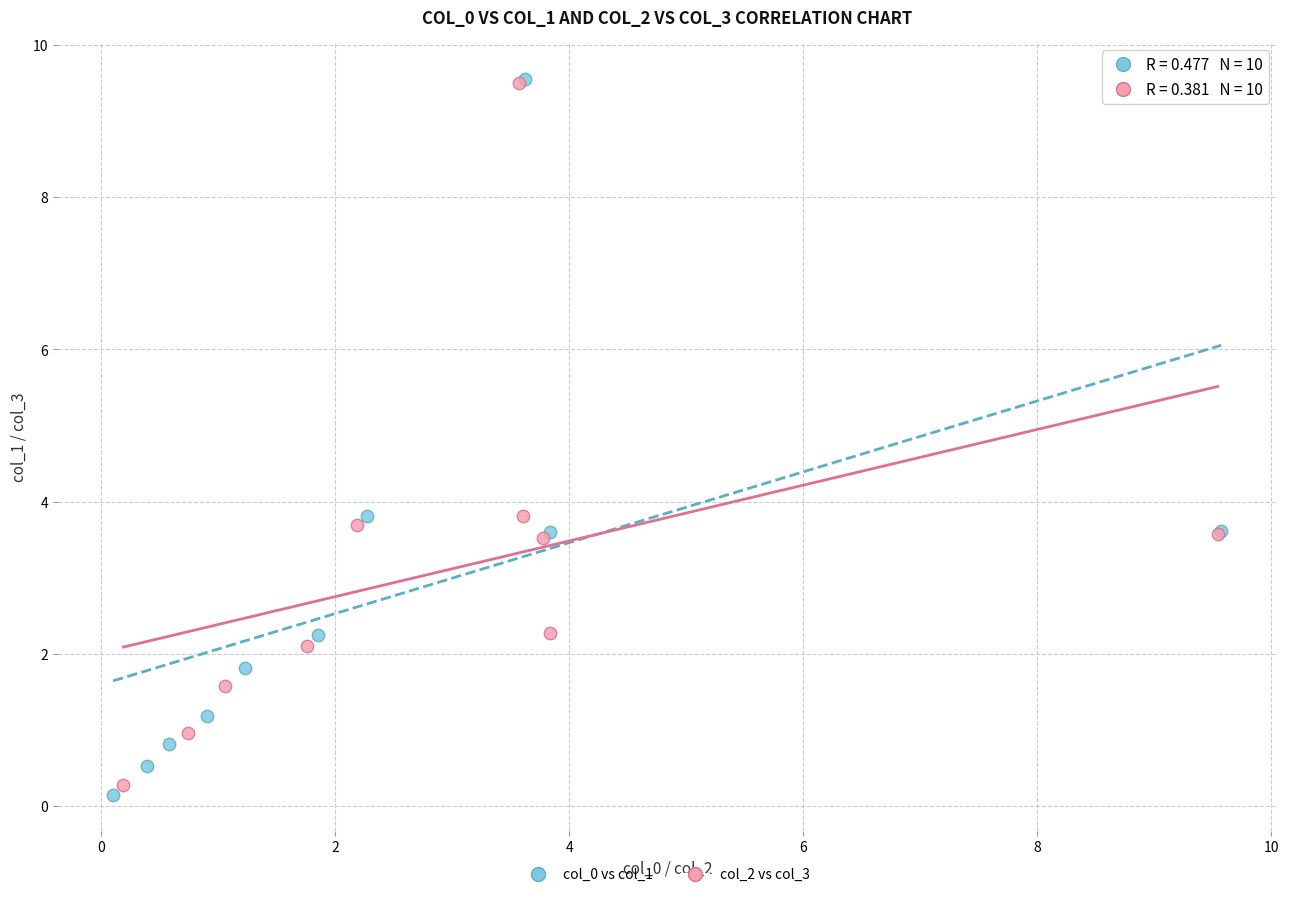

Which series reaches the minimum Y coordinate?

col_0 vs col_1